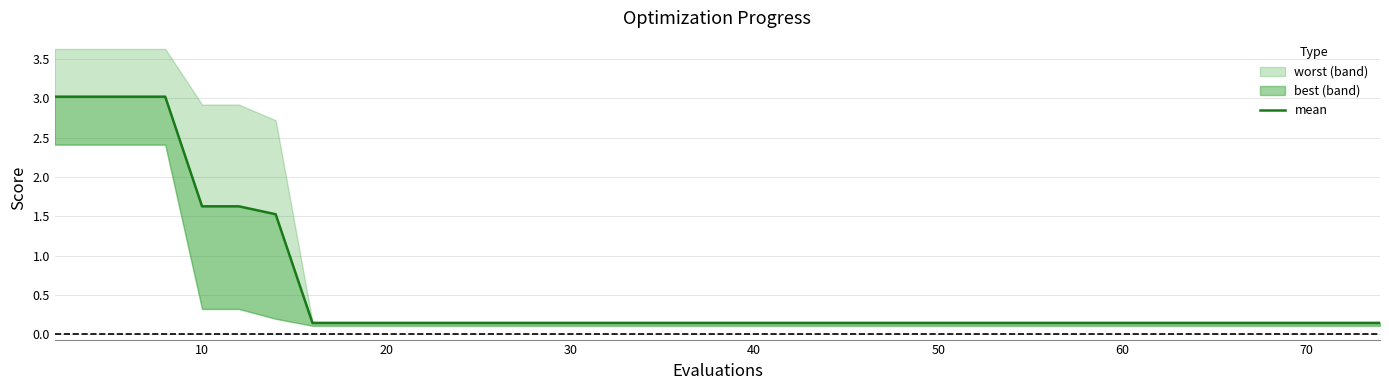

What is the smallest value displayed?

0.1